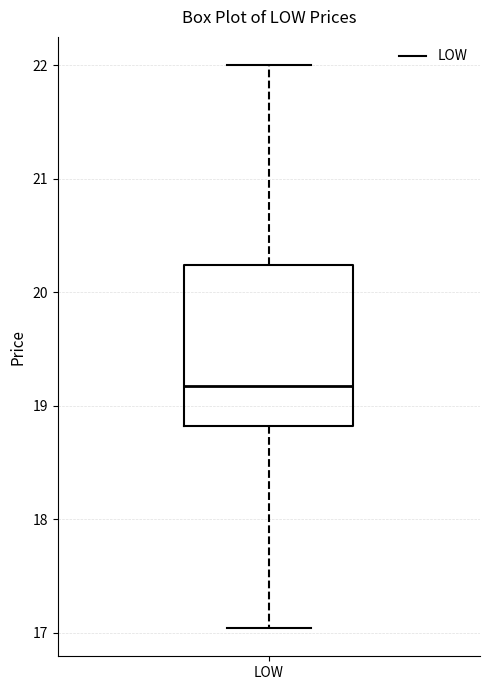

Read this box plot against the y-axis: the position of the median line, the range covered by the box, and the ends of both whiskers. The values are not printed on the chart, so give them approximately, as read against the axis.

median 19.2, box 18.8 to 20.2, whiskers 17.0 to 22.0